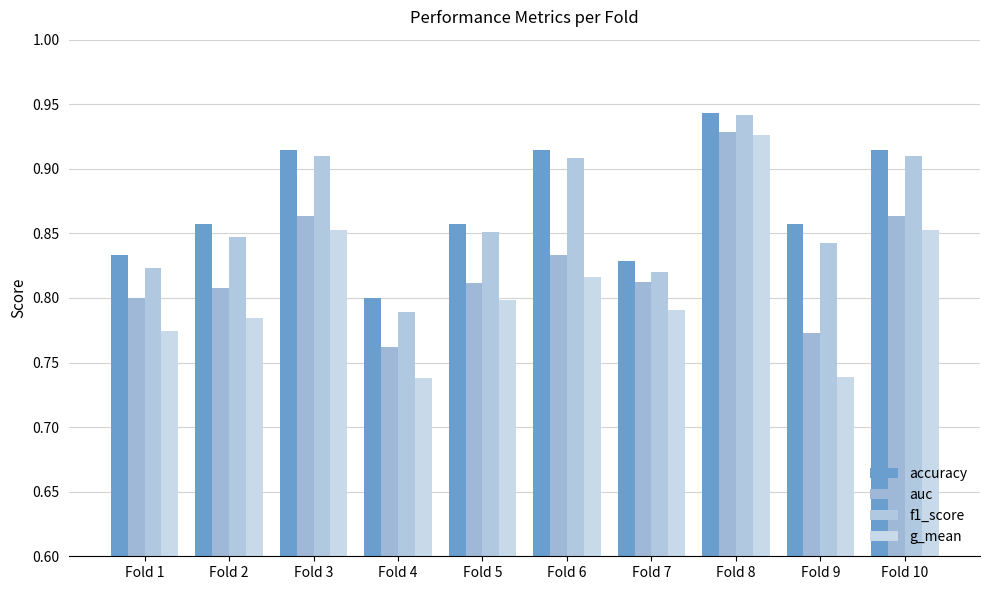

What are all the series names shown in the legend?

accuracy, auc, f1_score, g_mean